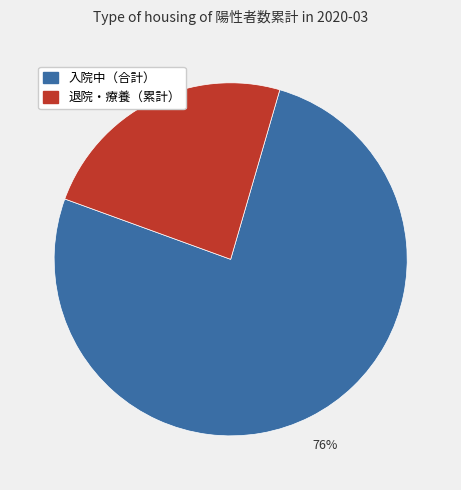

To the nearest percent, what is the average slice percentage?

50%